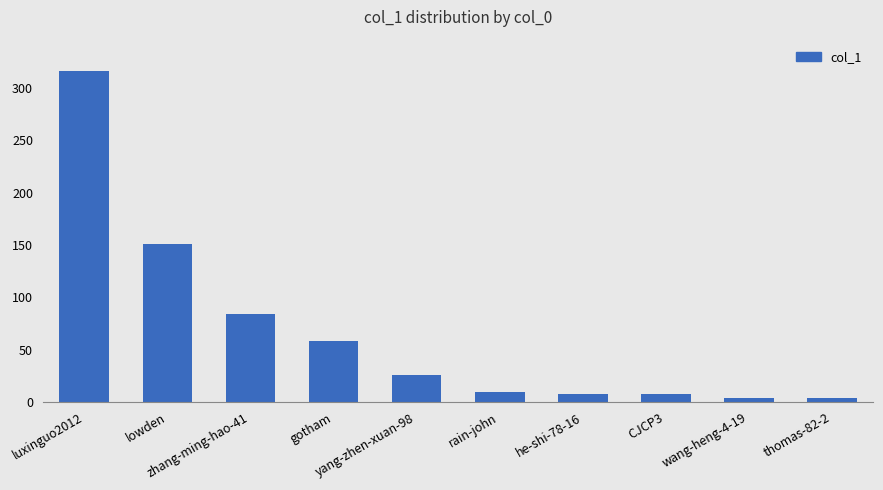

Reading left to right, transcribe all the data shown in this chart.

luxinguo2012=316	lowden=151	zhang-ming-hao-41=84	gotham=58	yang-zhen-xuan-98=26	rain-john=10	he-shi-78-16=8	CJCP3=8	wang-heng-4-19=4	thomas-82-2=4